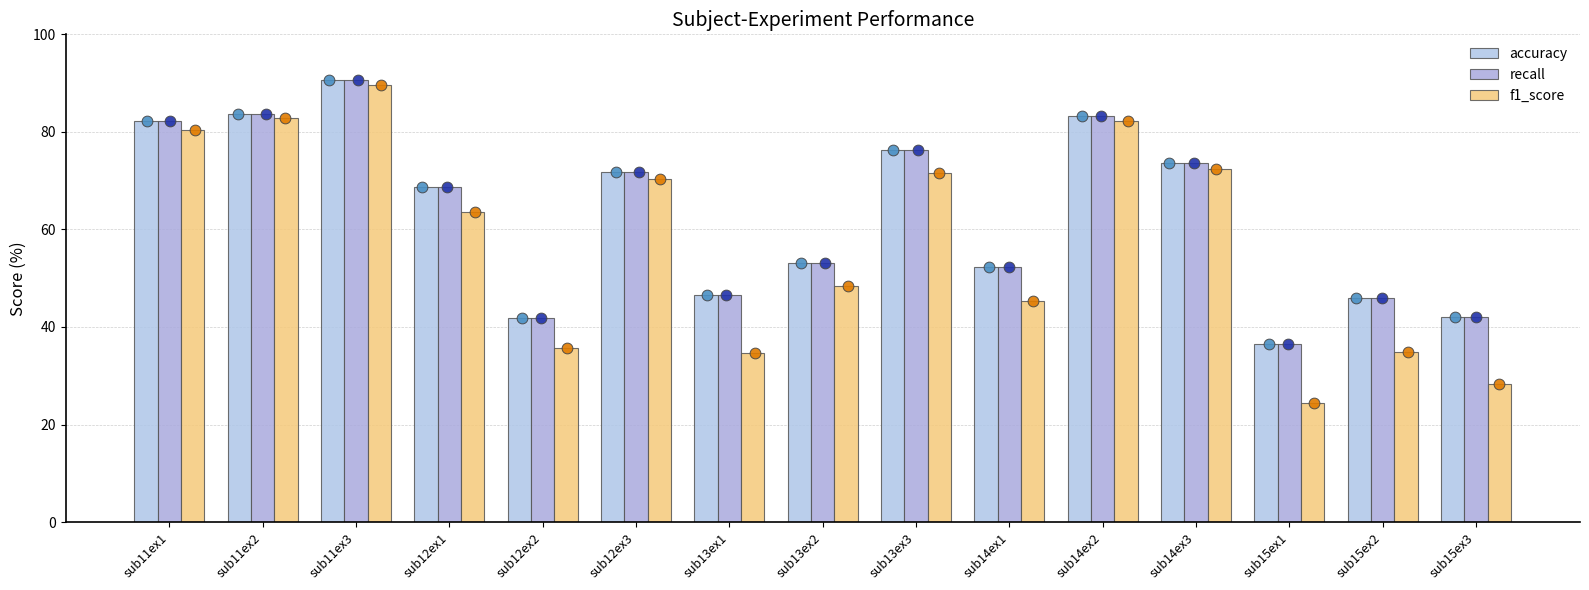

Which series reaches the maximum Y coordinate?

accuracy